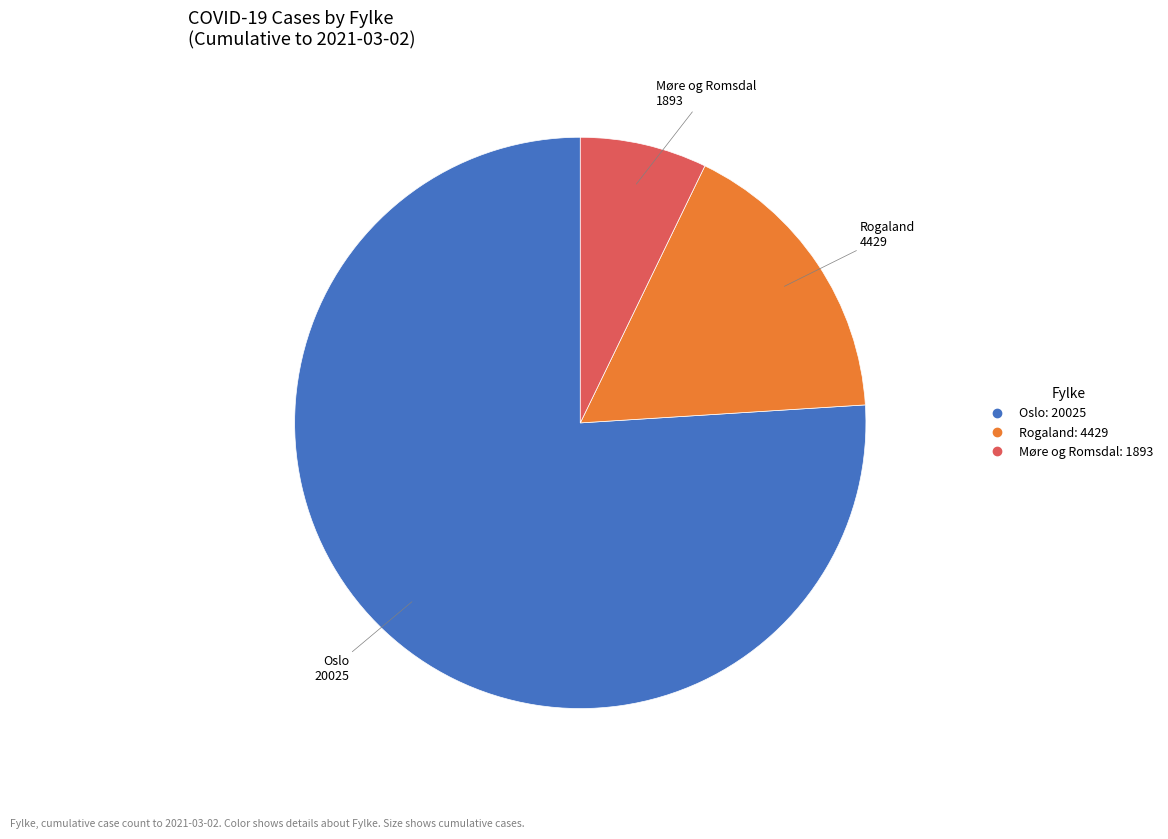

Does any single category account for the majority?

Yes